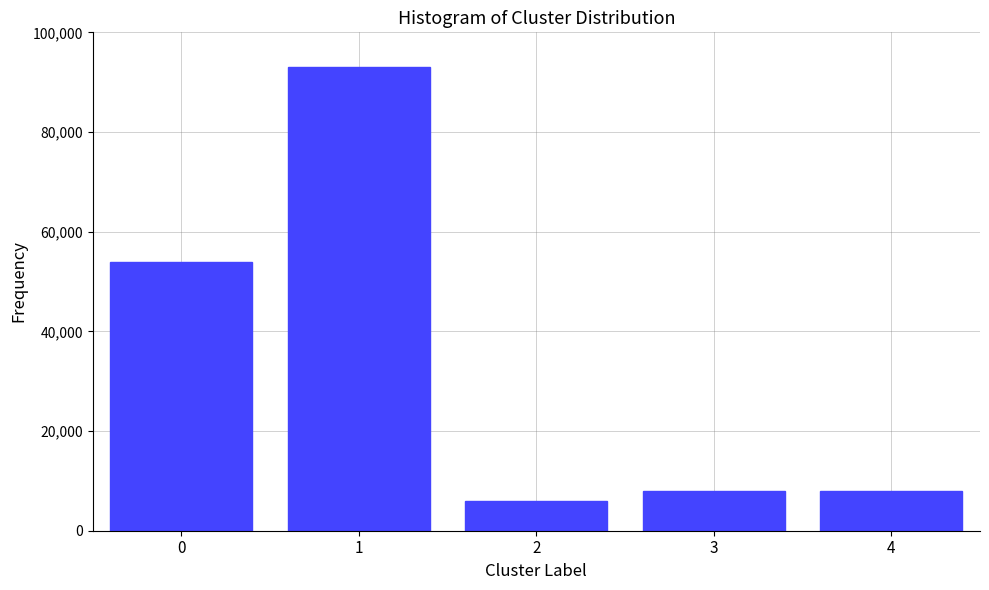

Reading left to right, list all the values displayed in this chart.

0=54000	1=93000	2=6000	3=8000	4=8000